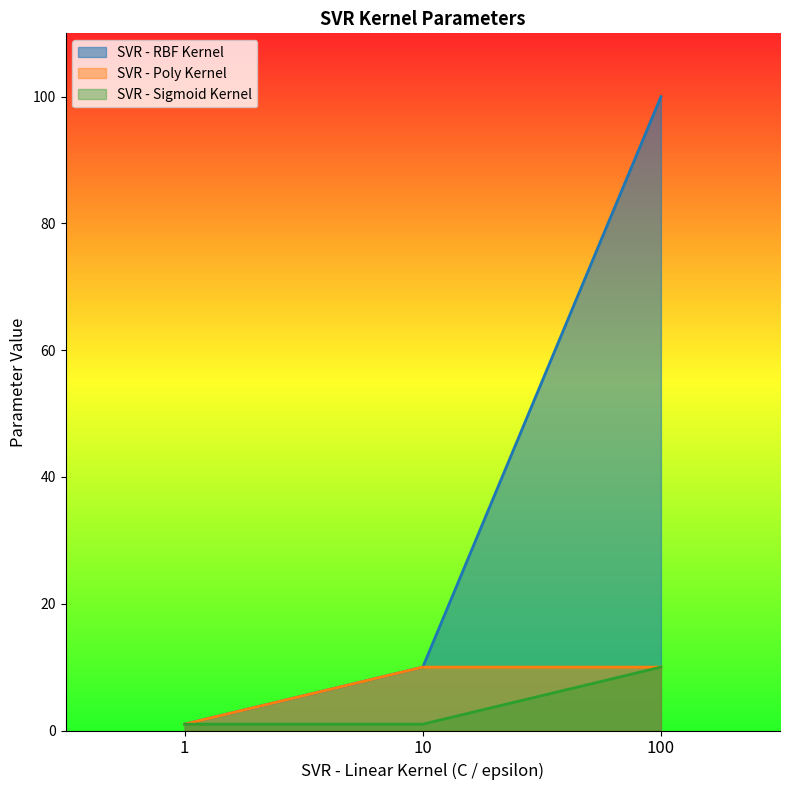

What are all the series names shown in the legend?

SVR - RBF Kernel, SVR - Poly Kernel, SVR - Sigmoid Kernel